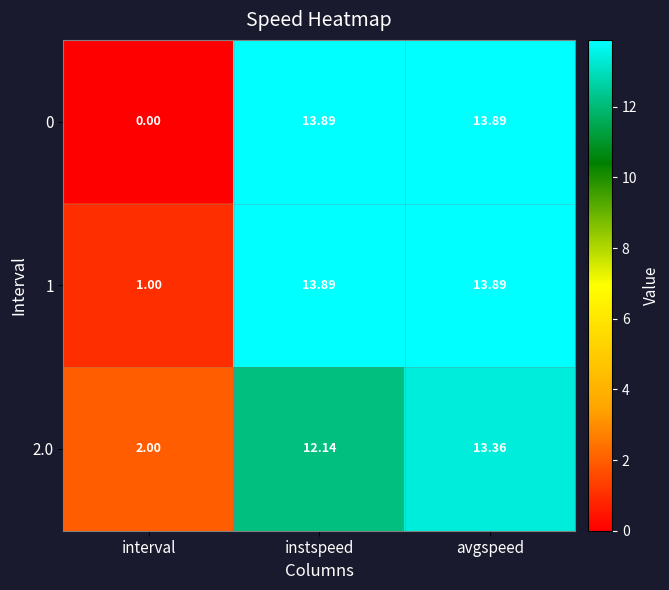

At which label does 0 first exceed 13?

instspeed